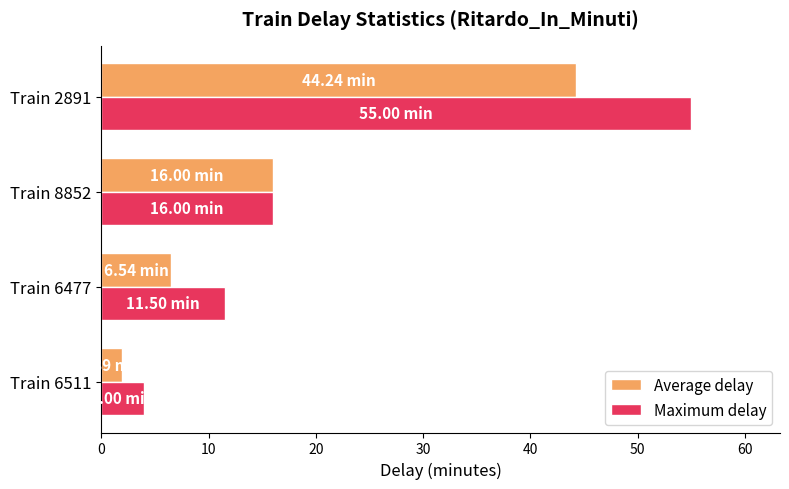

What is the difference between the maximum and minimum values in the Maximum delay series?

51.0